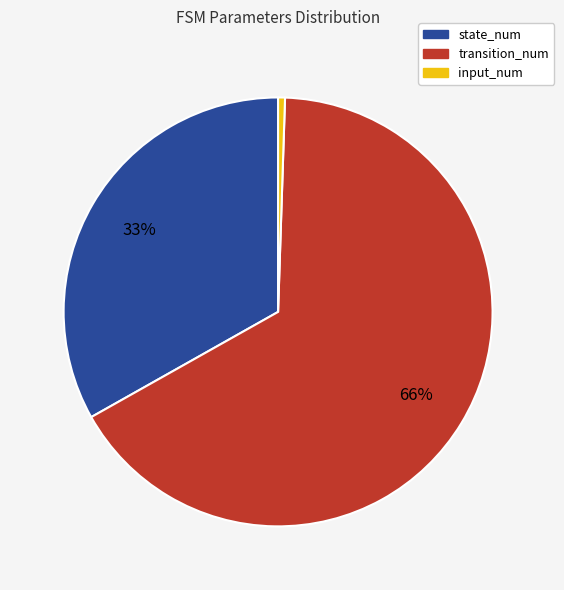

Between transition_num and input_num, which is larger?

transition_num